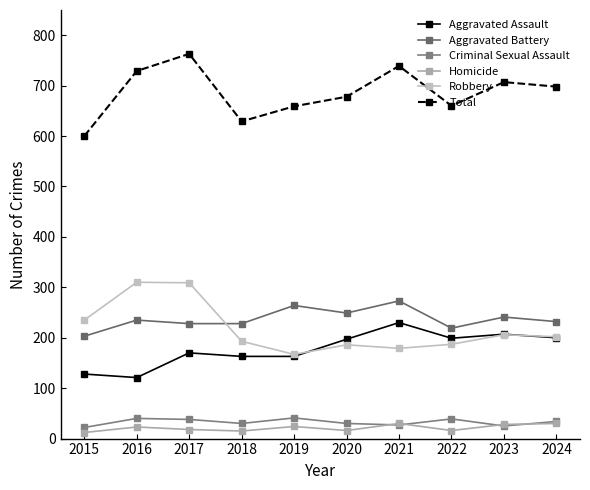

True or false: Homicide and Aggravated Assault intersect in this chart.

False